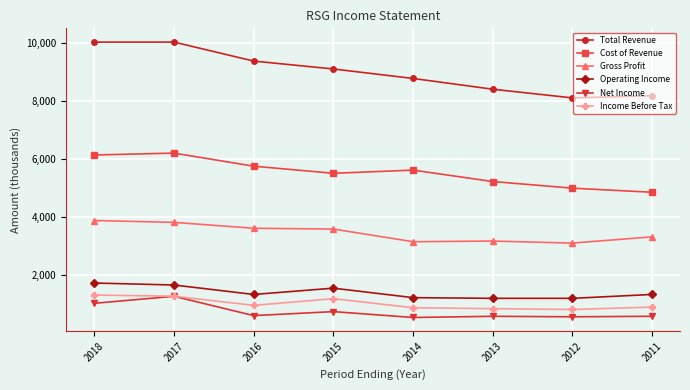

True or false: Net Income and Operating Income cross at least once.

False